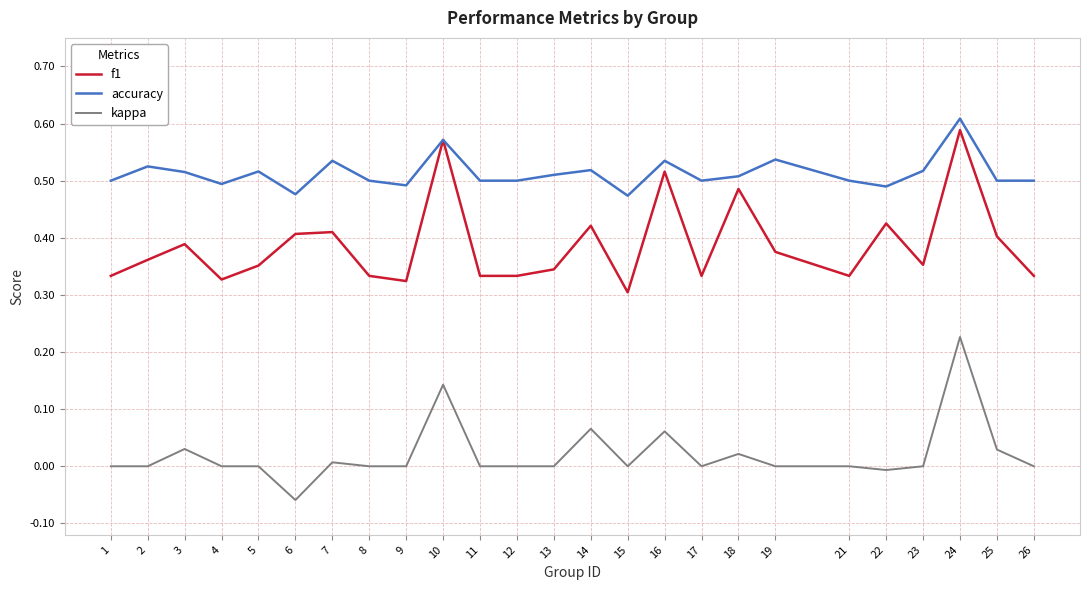

Is the value of kappa at 16 greater than the value of f1 at 18?

No